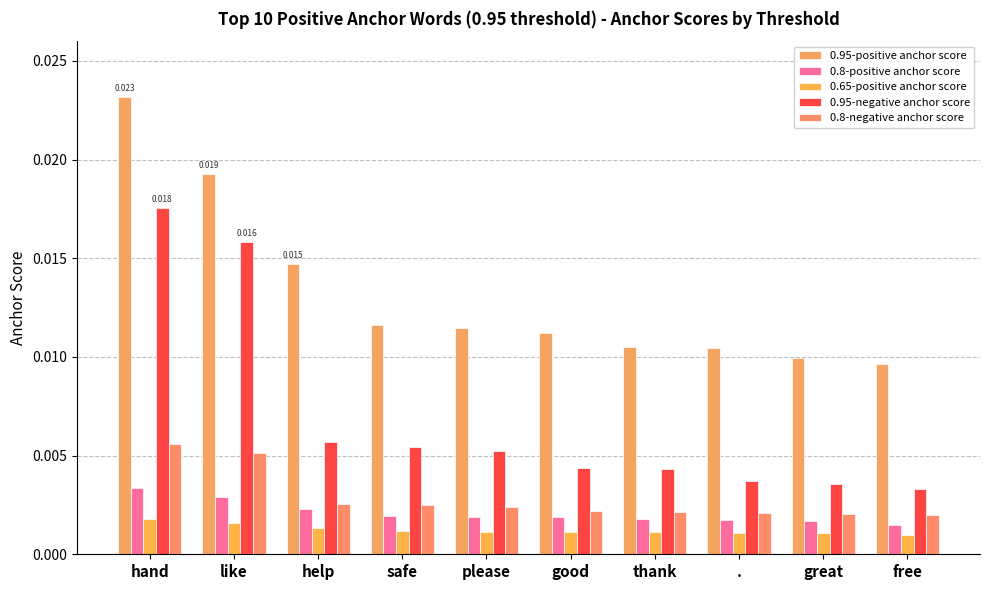

At good, list the series in order from smallest to largest.

0.65-positive anchor score, 0.8-positive anchor score, 0.8-negative anchor score, 0.95-negative anchor score, 0.95-positive anchor score